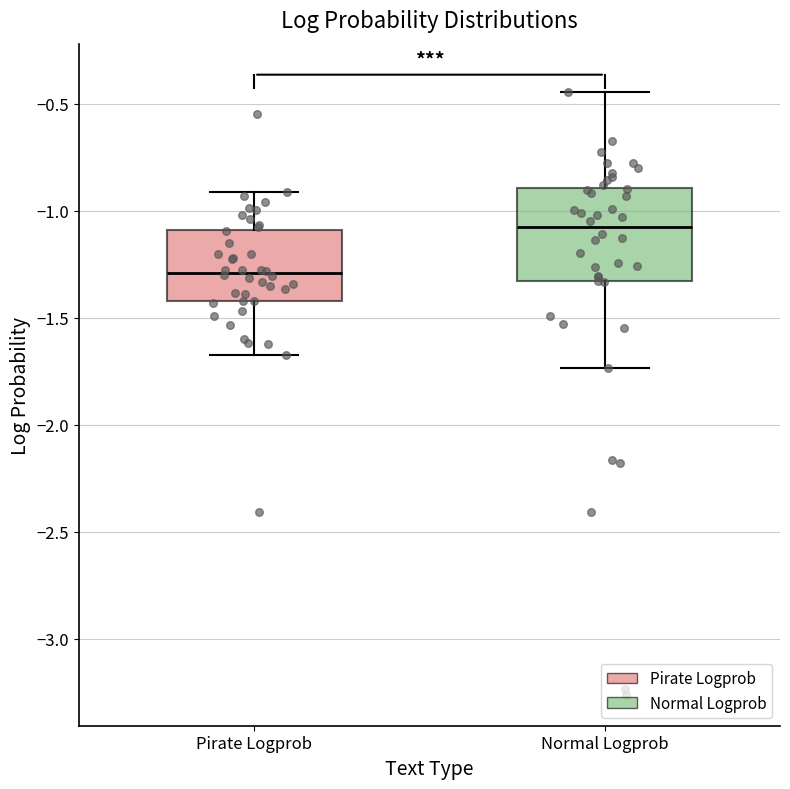

Which box is the tallest, from its lower edge to its upper edge?

Normal Logprob